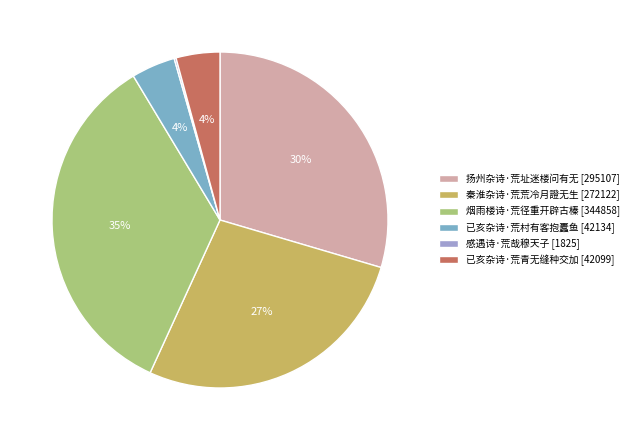

What percentage is the 已亥杂诗·荒村有客抱蠹鱼 slice, to the nearest percent?

4%